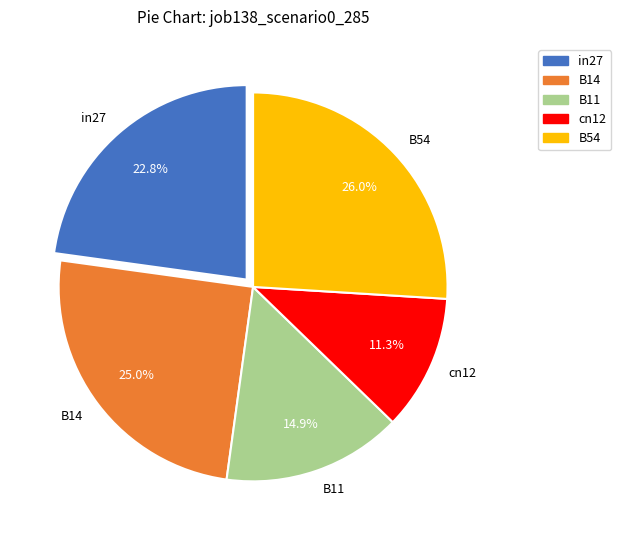

The B11 slice represents 15% of the pie. True or false?

True